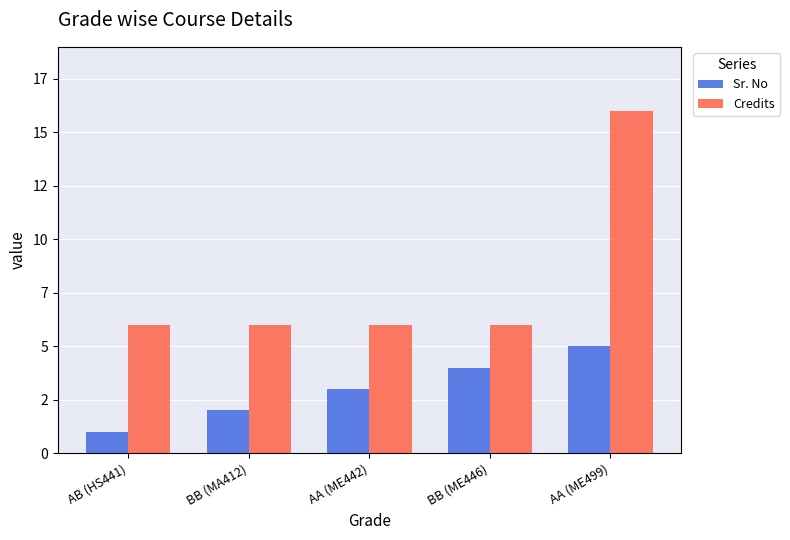

Count the Credits values in the range 6 to 7.

4